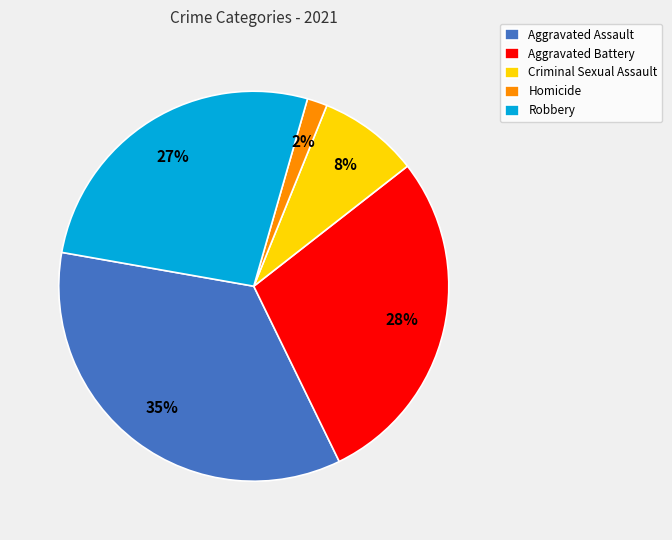

Rank the categories by value from lowest to highest.

Homicide, Criminal Sexual Assault, Robbery, Aggravated Battery, Aggravated Assault